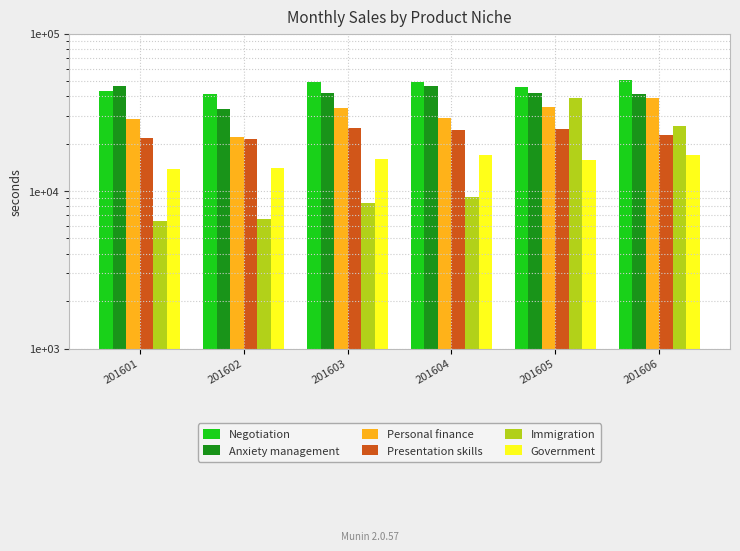

How many bars are there in total?

36